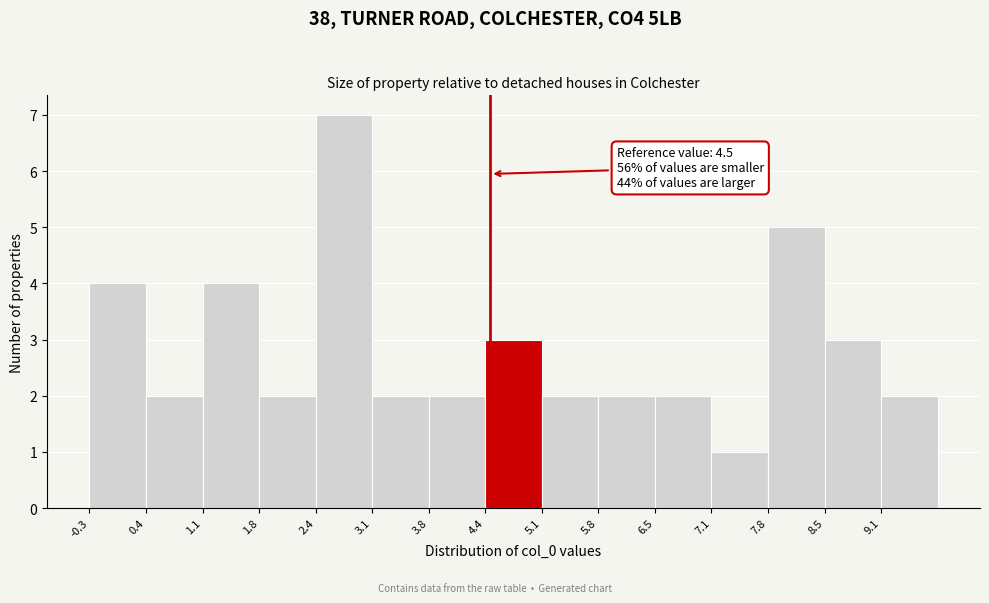

Over which range of the x-axis is the bar tallest?

2.4 to 3.1